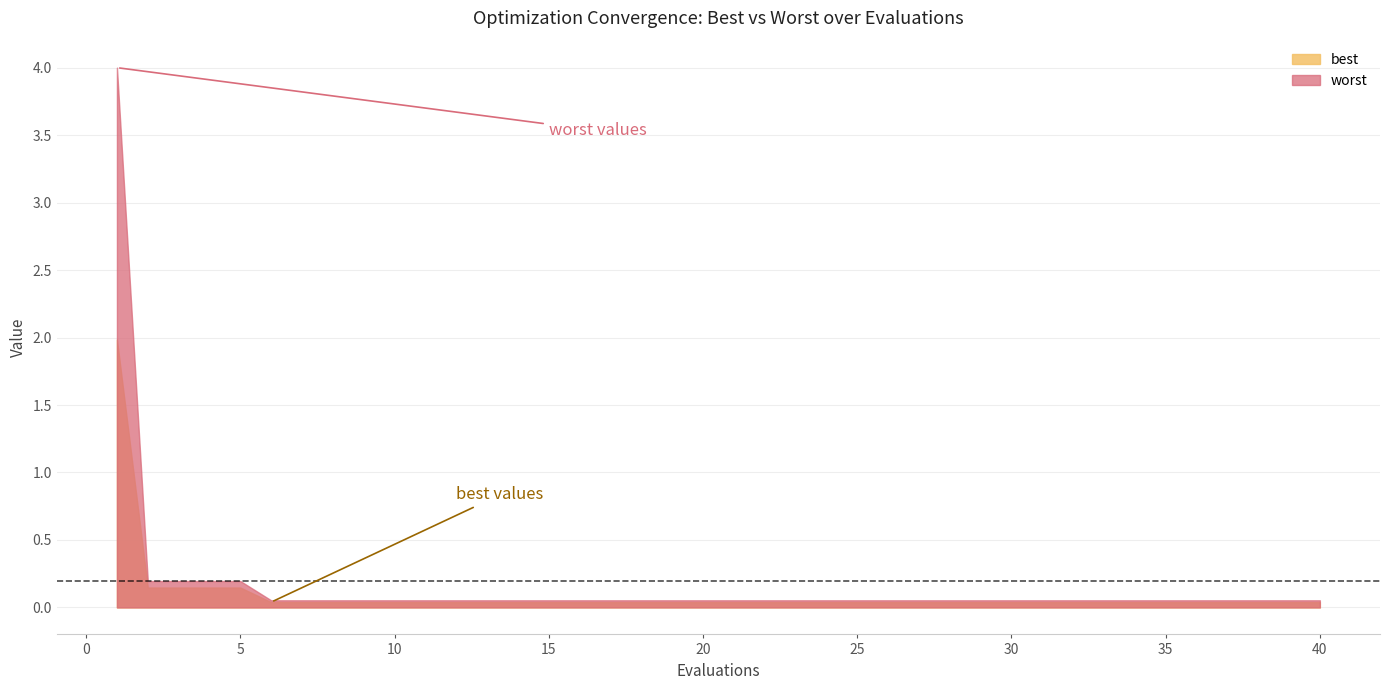

Rank the series by their average value, from highest to lowest.

worst, best